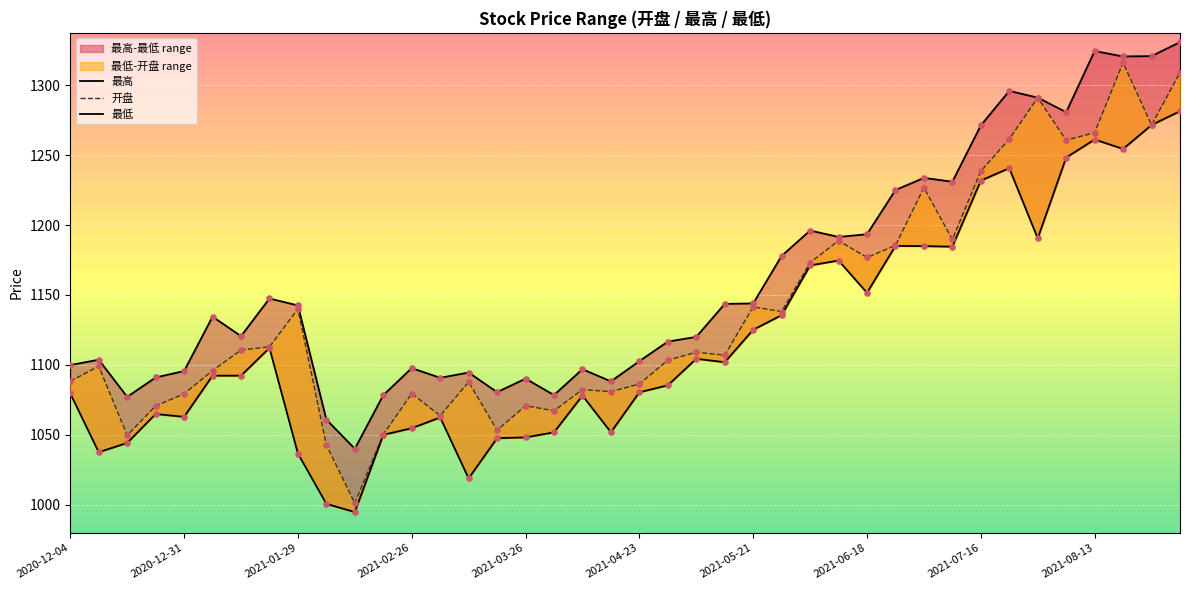

Which series has the largest Y range (max minus min)?

开盘